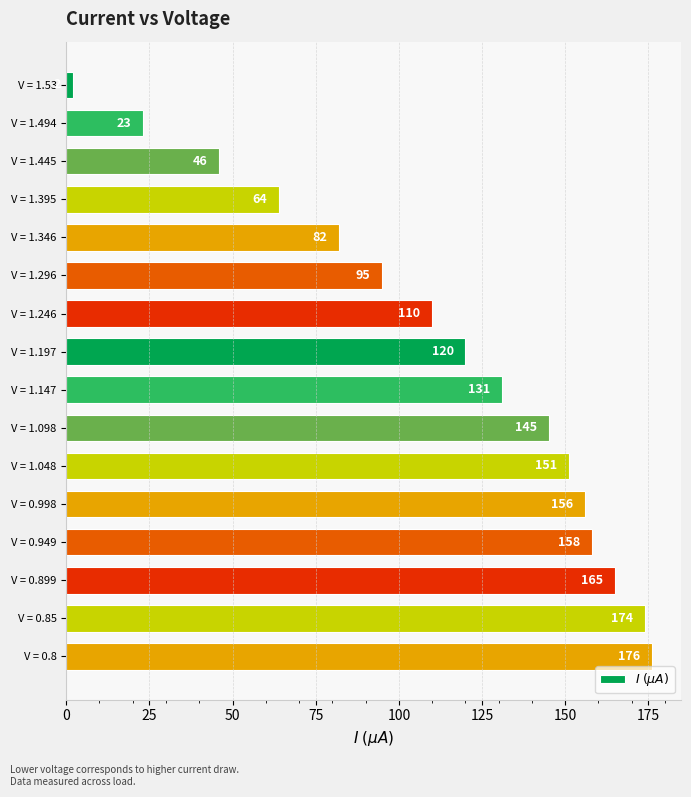

Are the bars horizontal?

Yes